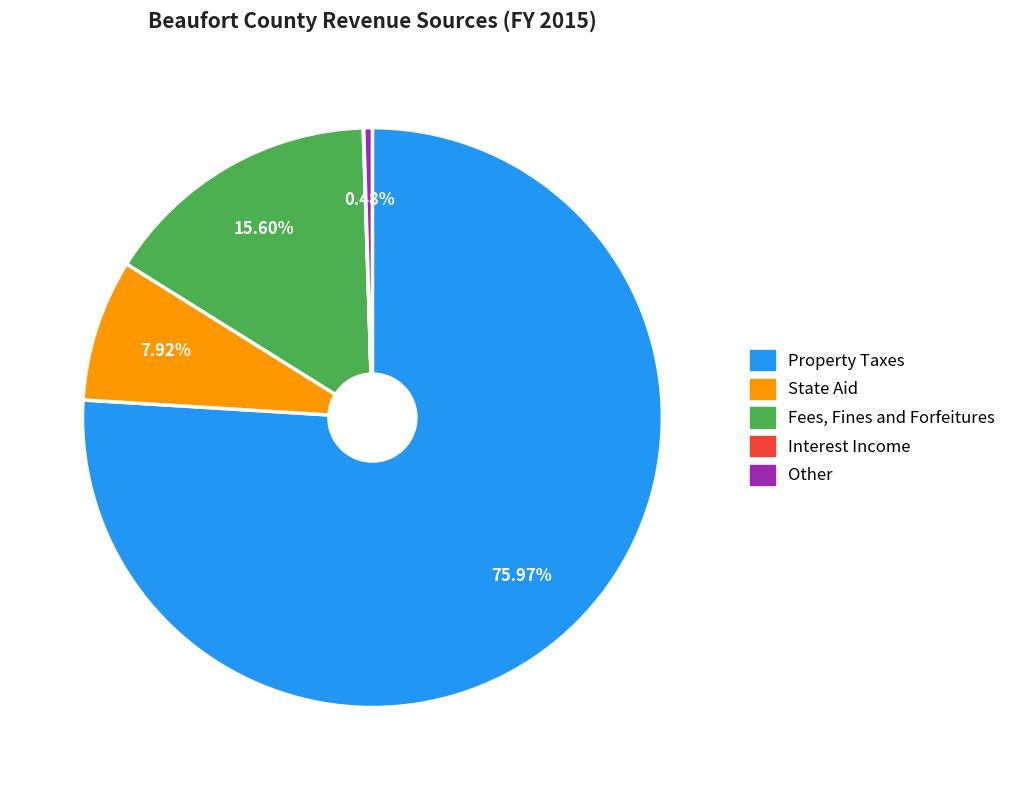

Is it true that Property Taxes is 71% of the pie?

False